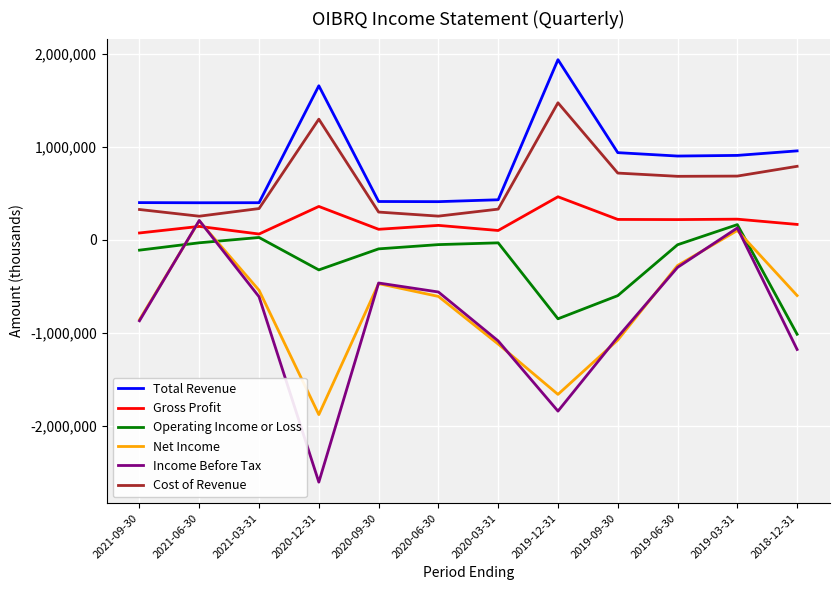

Which category has the lowest value across all series?

2020-12-31